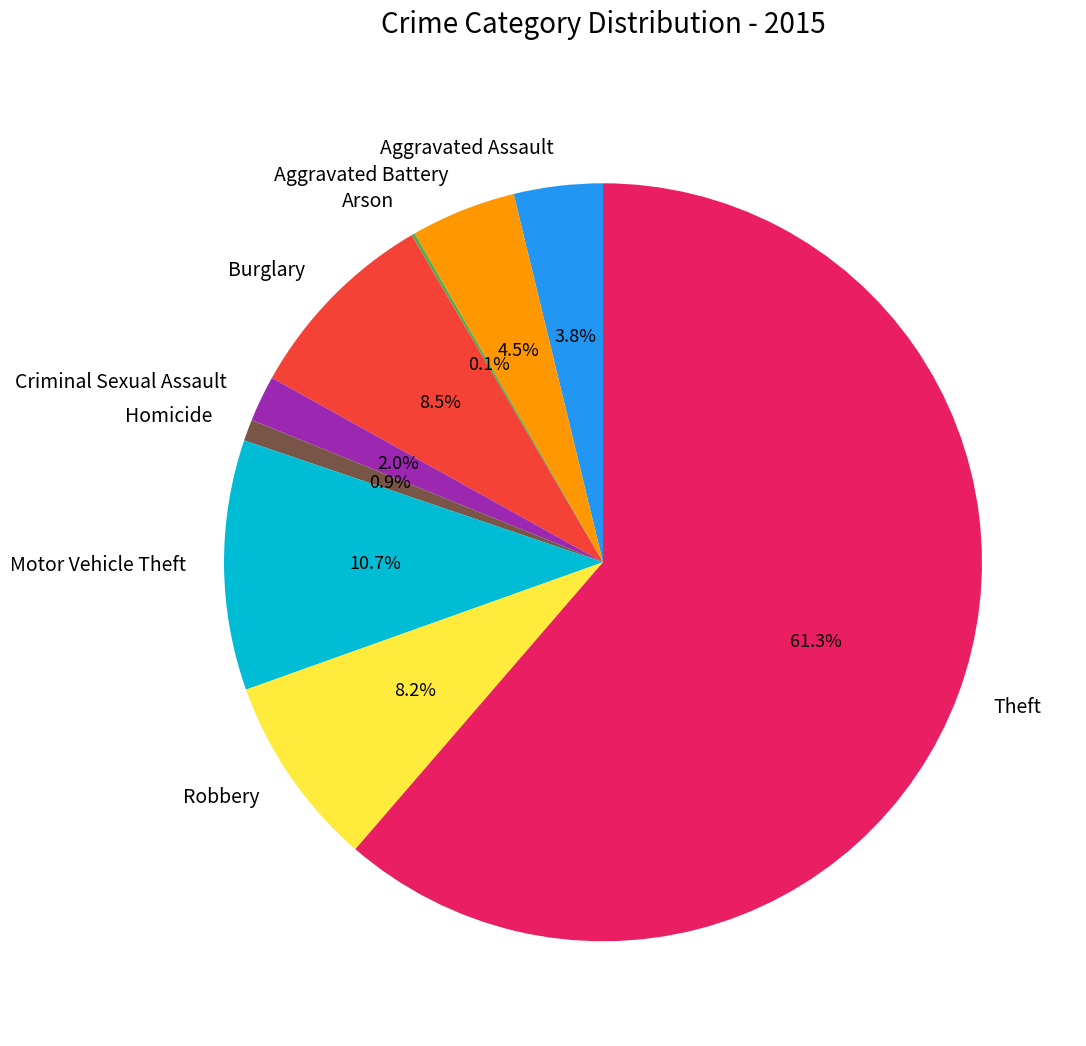

To the nearest percent, what is the combined percentage of Burglary and Theft?

70%